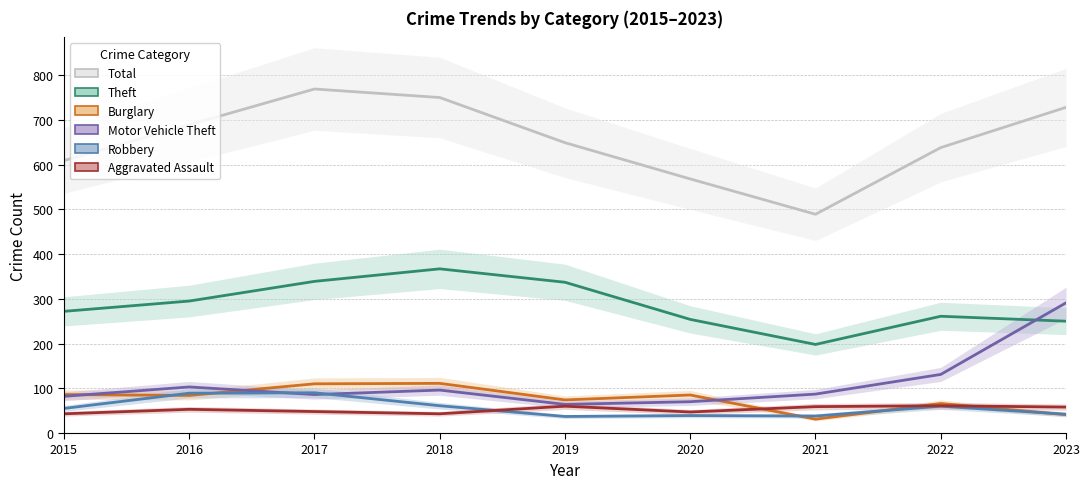

What is the sum of all Aggravated Assault values?

472